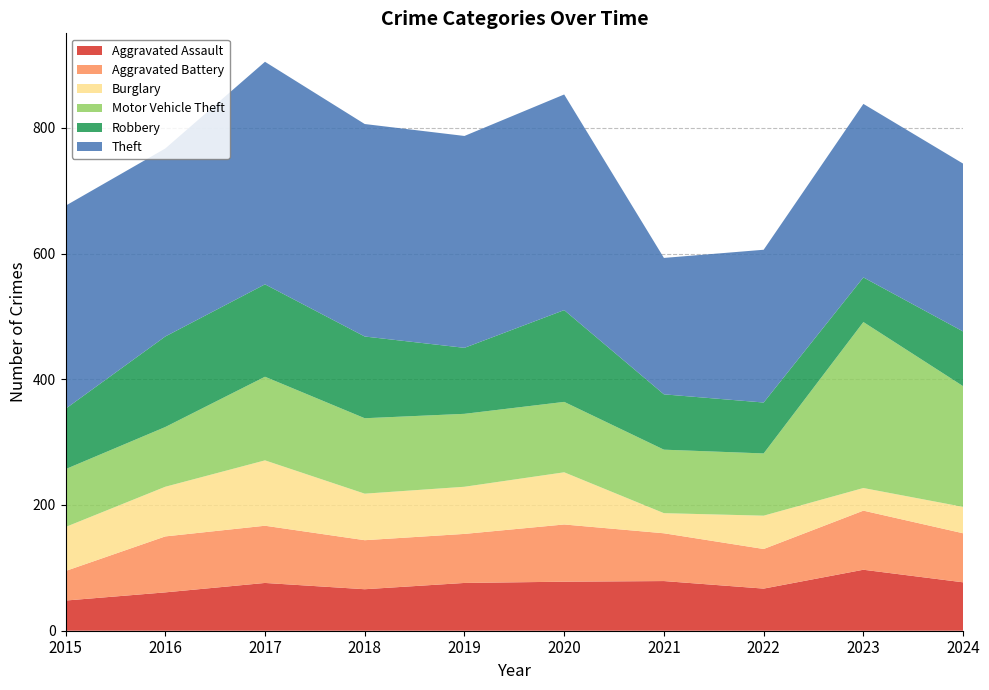

Reading left to right, list all the values displayed in this chart.

Aggravated Assault: 2015=48	2016=61	2017=76	2018=66	2019=76	2020=78	2021=79	2022=67	2023=97	2024=77
Aggravated Battery: 2015=47	2016=89	2017=91	2018=78	2019=78	2020=91	2021=76	2022=63	2023=94	2024=78
Burglary: 2015=70	2016=79	2017=104	2018=74	2019=75	2020=83	2021=32	2022=53	2023=36	2024=42
Motor Vehicle Theft: 2015=92	2016=95	2017=133	2018=120	2019=116	2020=112	2021=101	2022=99	2023=264	2024=192
Robbery: 2015=96	2016=144	2017=147	2018=130	2019=105	2020=146	2021=88	2022=81	2023=71	2024=87
Theft: 2015=323	2016=299	2017=354	2018=338	2019=337	2020=343	2021=217	2022=243	2023=276	2024=267